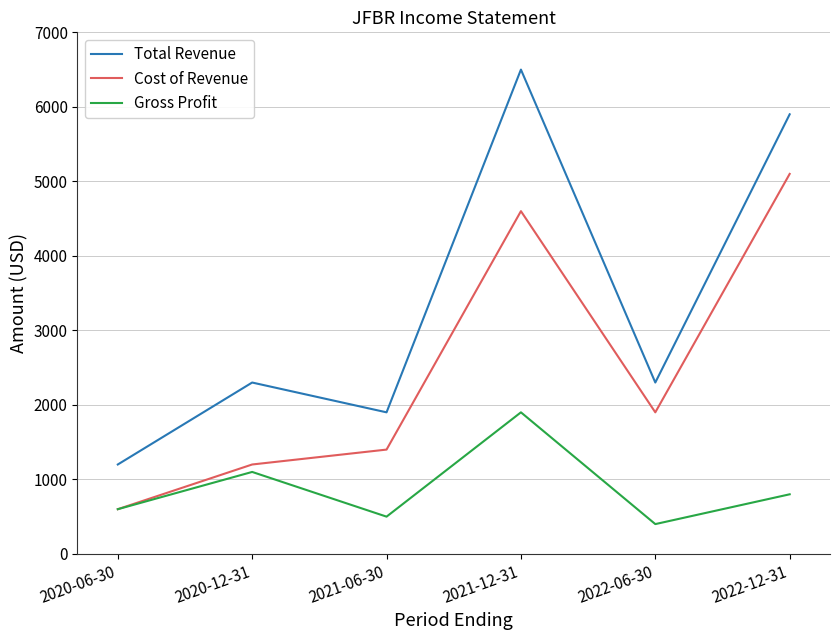

Which category has the highest value across all series?

2021-12-31